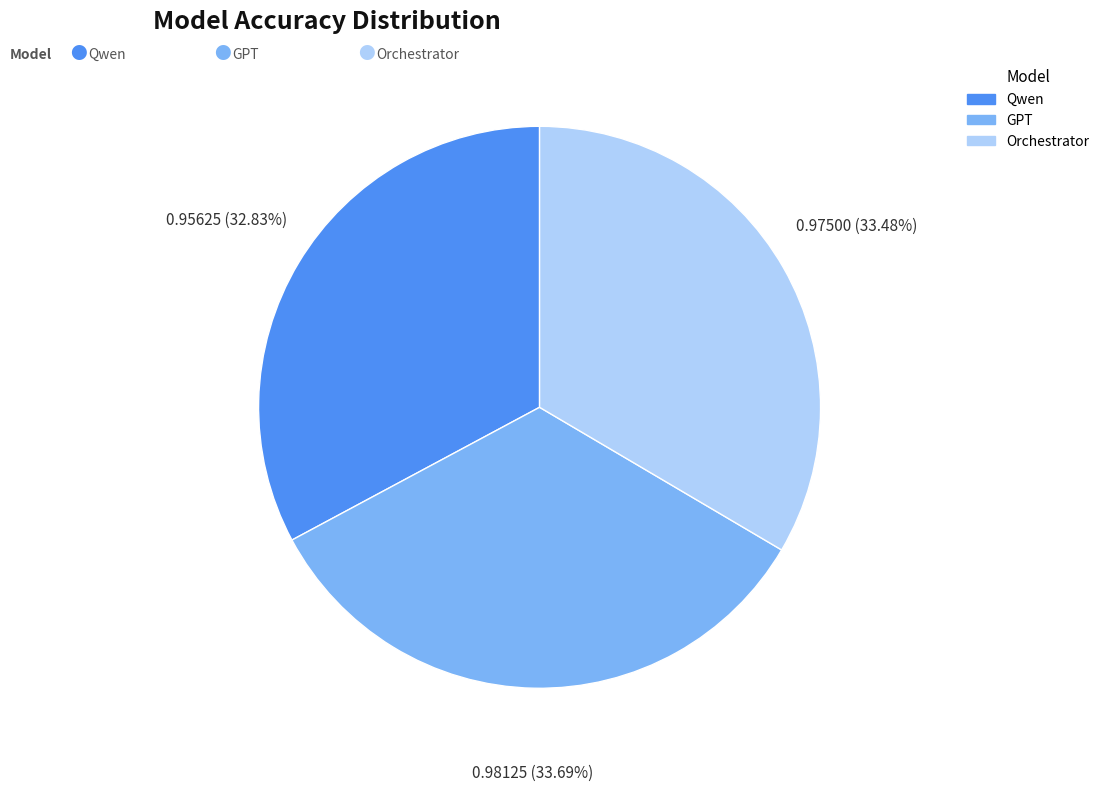

What percentage do Orchestrator and GPT together represent?

67.2%